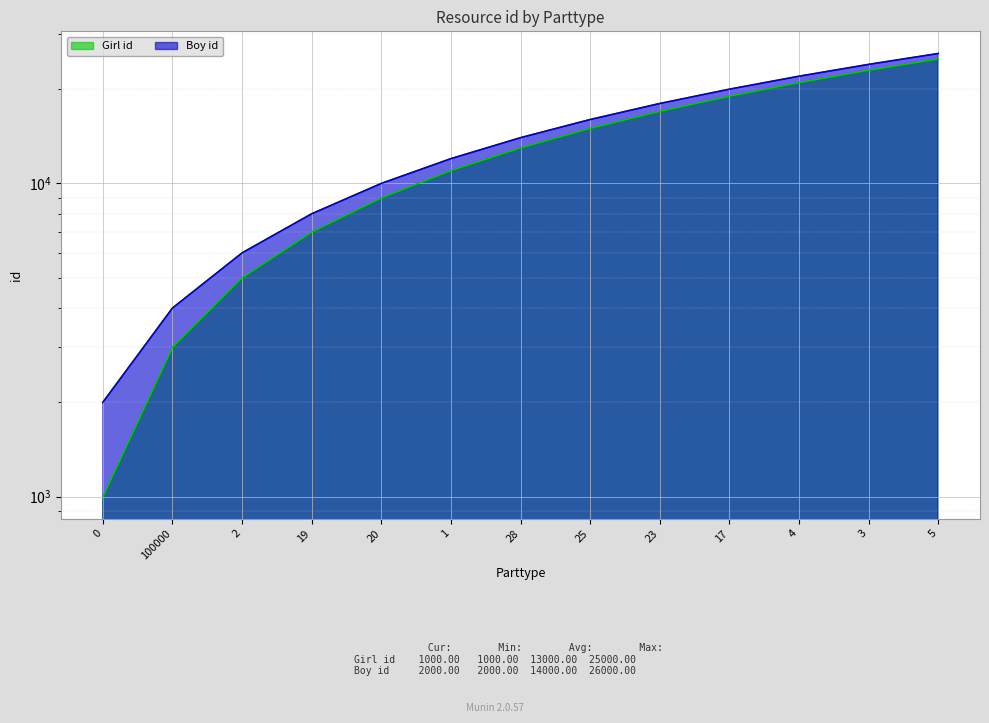

Which has a higher value, 17 or 23?

17